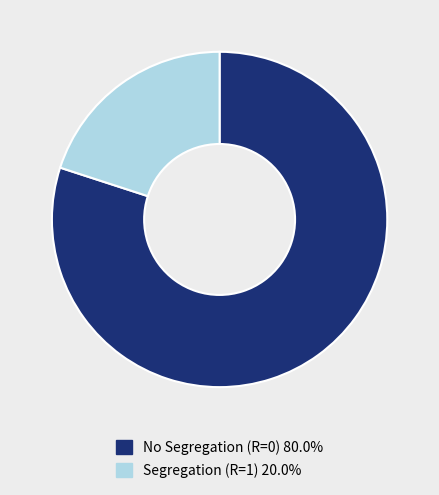

Does No Segregation (R=0) 80.0% account for over 50% of the chart?

Yes